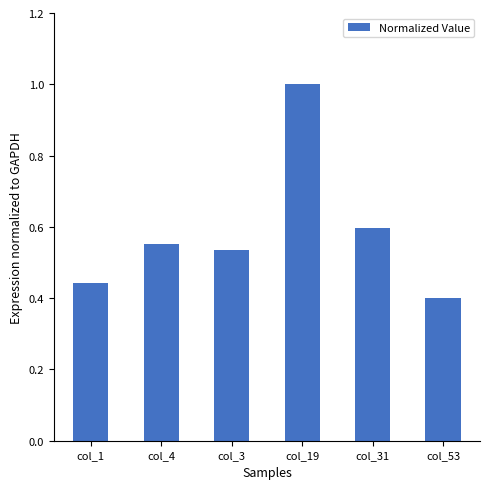

Where is the data nearest to the value 0?

col_53